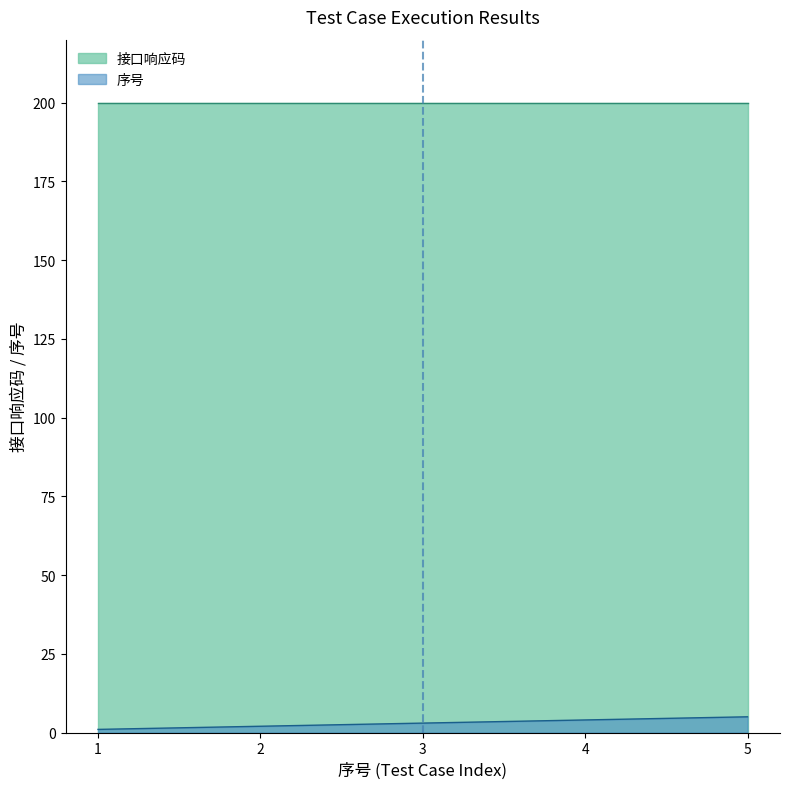

At 3, list the series in order from smallest to largest.

序号, 接口响应码